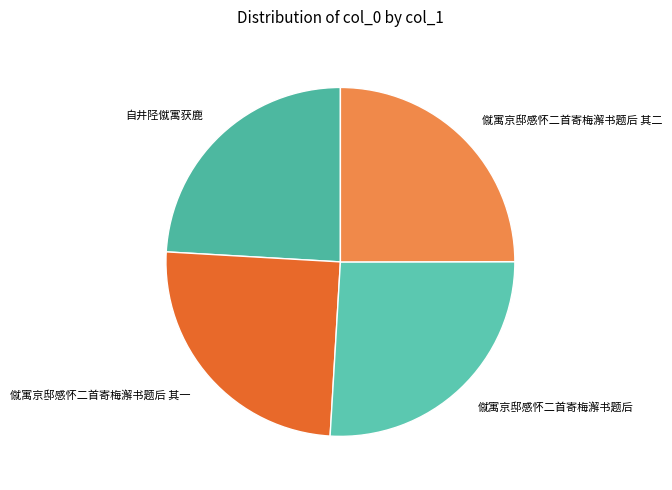

Does any single category account for the majority?

No